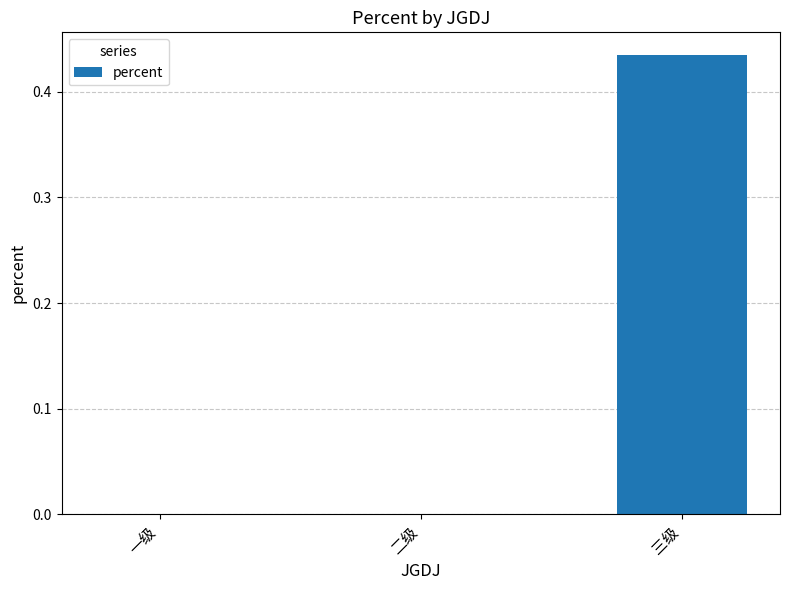

How many categories are shown in the chart?

3